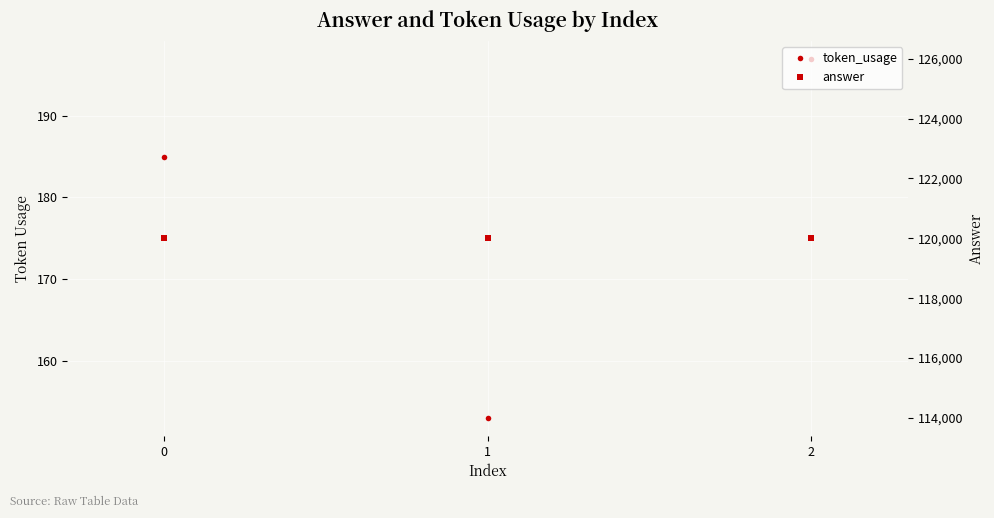

List the series in order of their peak value, highest first.

answer, token_usage